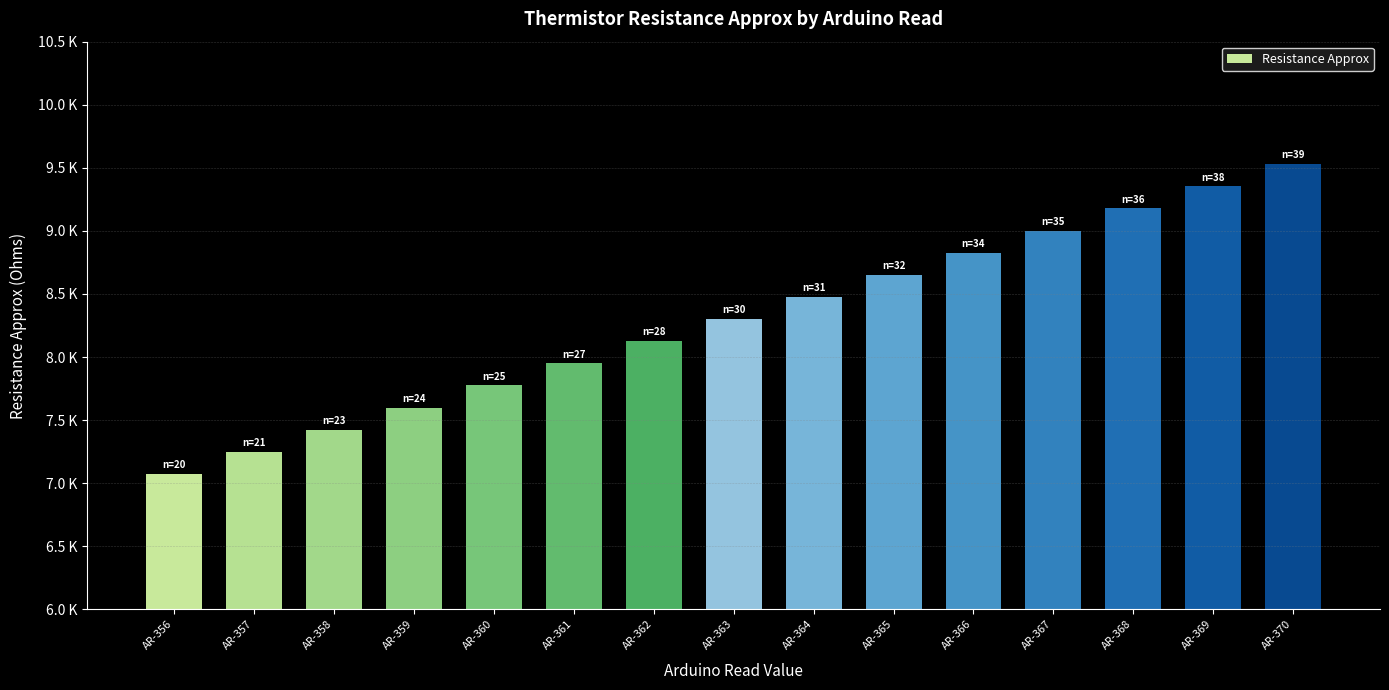

Reading left to right, what are all the values shown in this chart?

7073.4	7248.8	7424.2	7599.5	7774.9	7950.3	8125.6	8301.0	8476.4	8651.7	8827.1	9002.5	9177.8	9353.2	9528.6